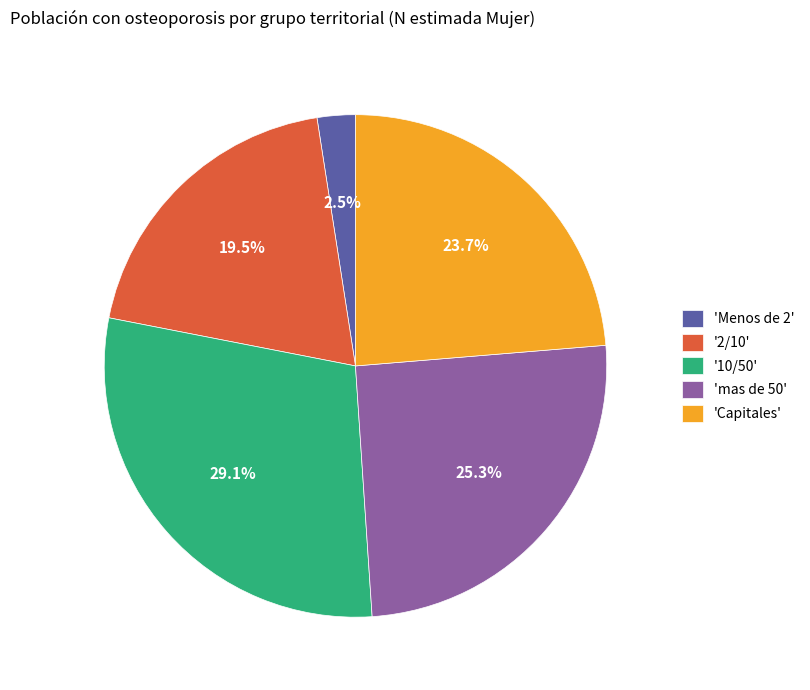

What portion of the pie excludes 'mas de 50'?

74.7%